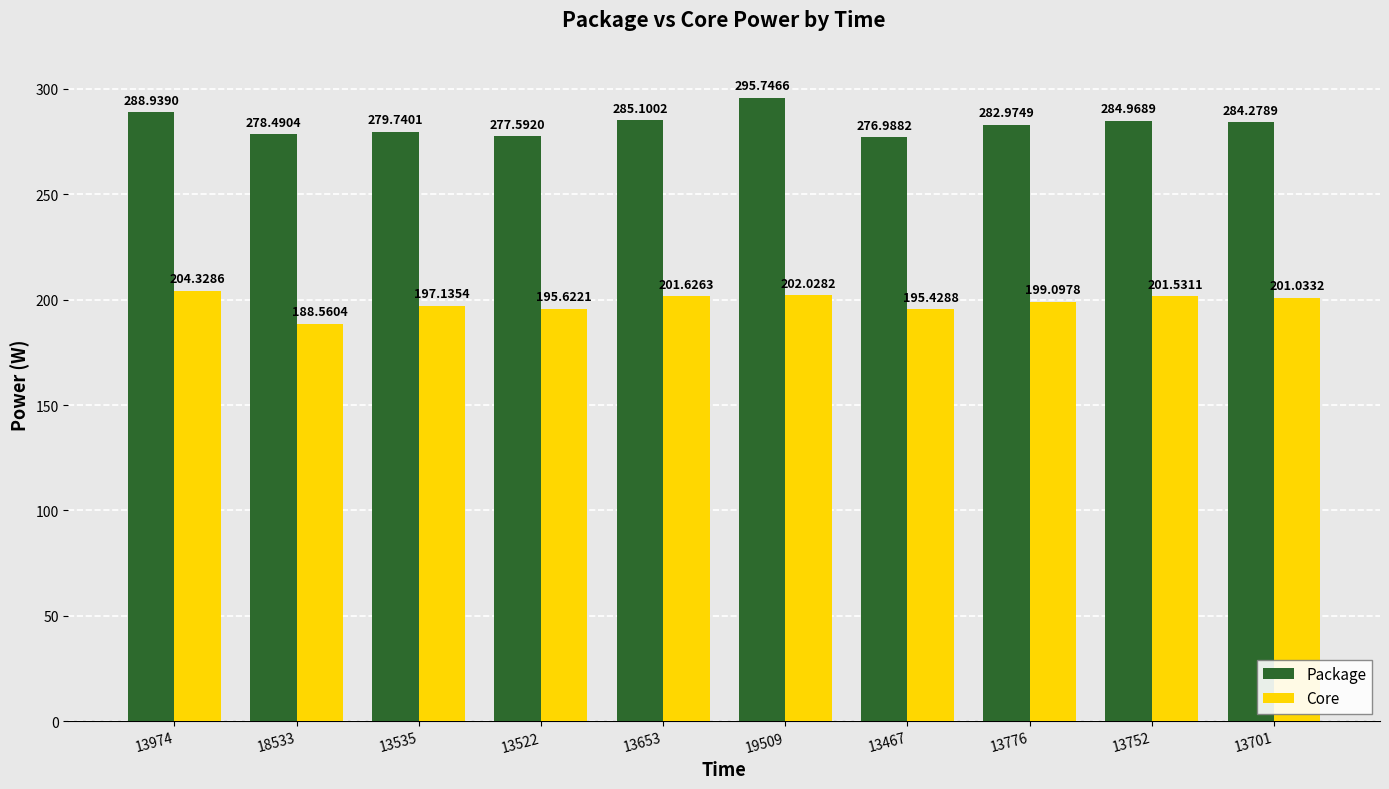

What is the difference between the maximum and minimum values in the Core series?

15.8